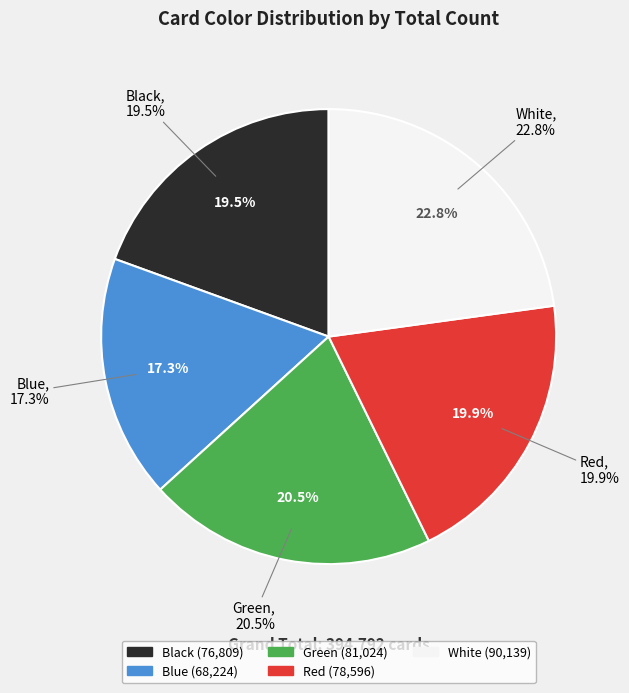

True or false: White accounts for 23% of the total.

True